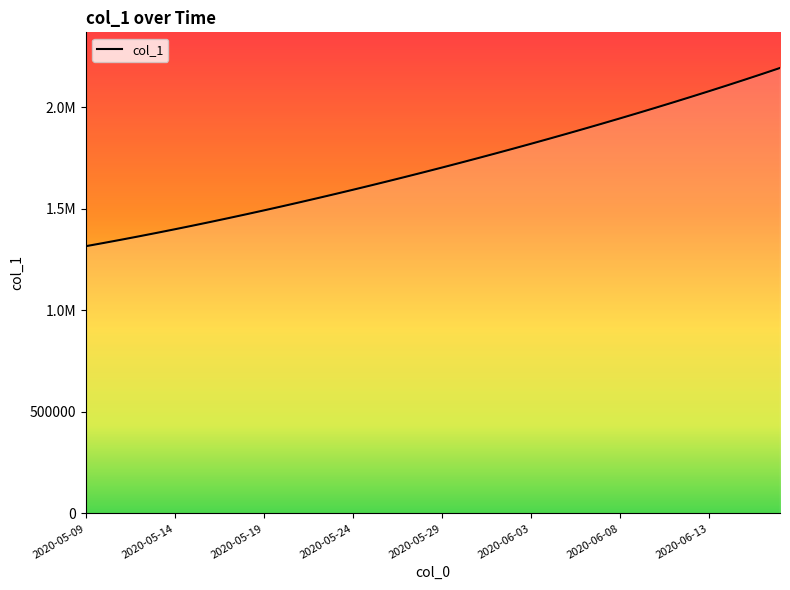

Does the chart have visible grid lines?

No